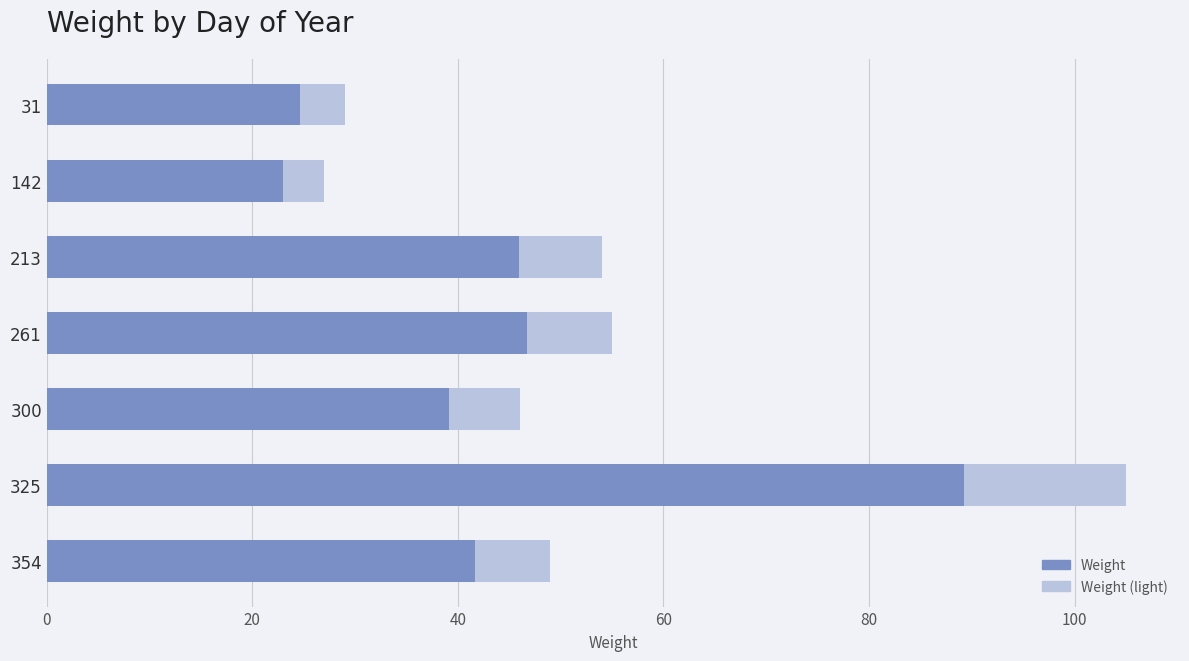

What is the difference between the maximum and minimum values in the Weight series?

66.3